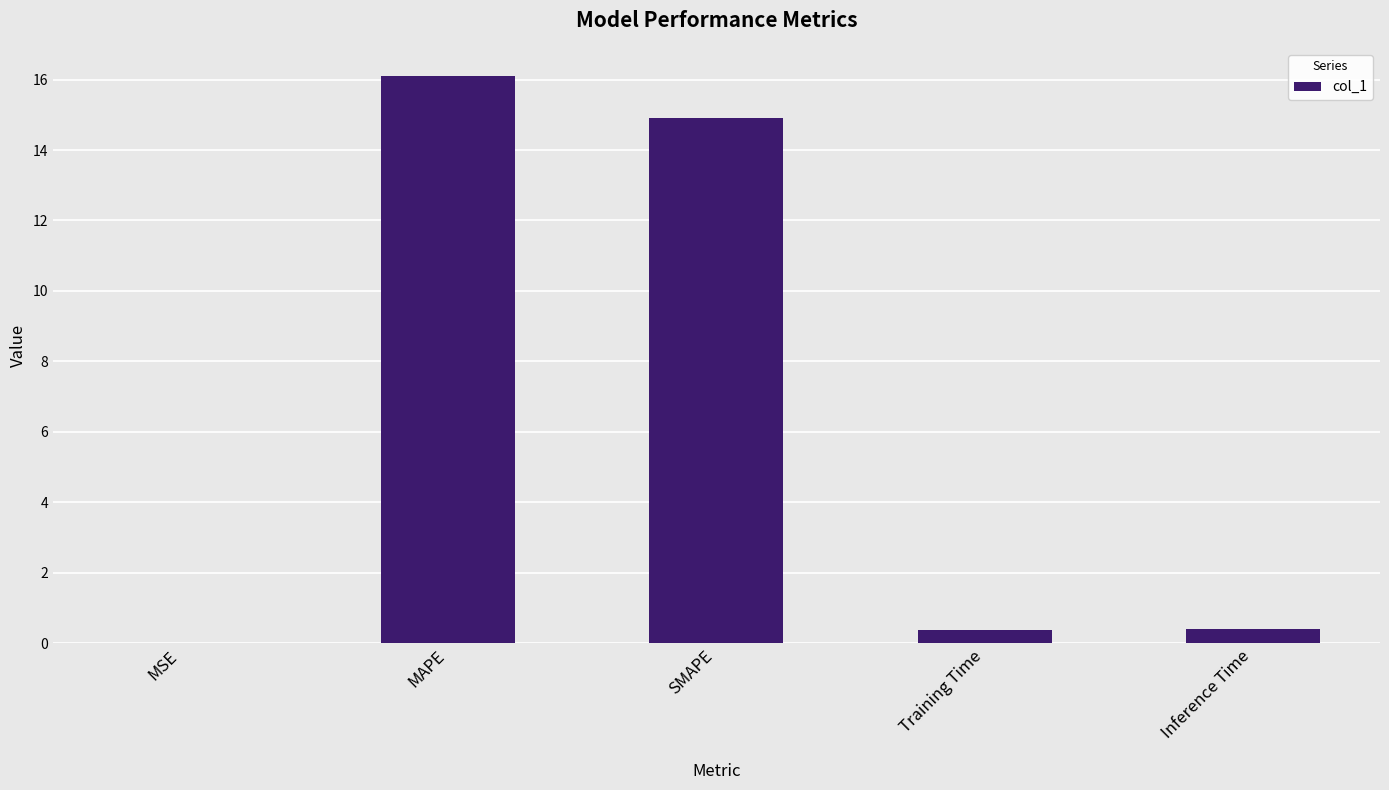

Is it true that the value at SMAPE is 26.7?

False